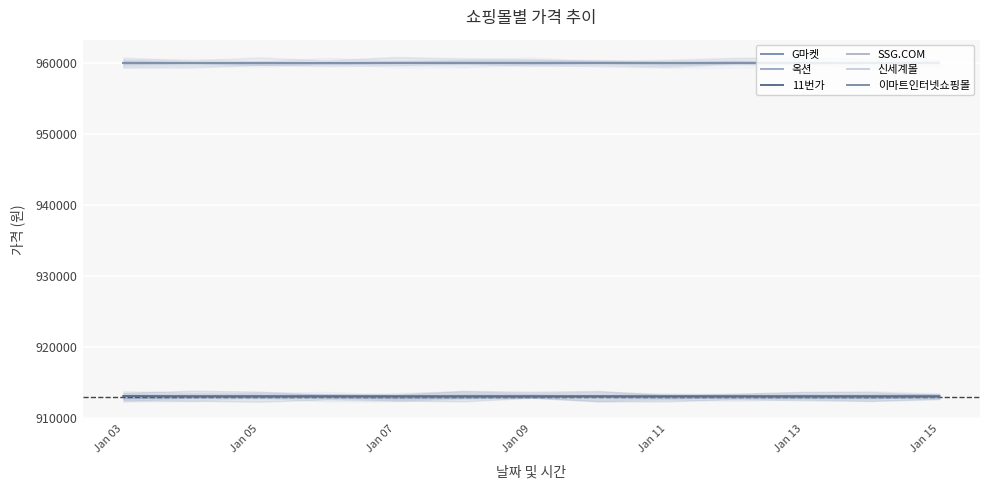

At 8, list the series in order from smallest to largest.

G마켓, 옥션, 11번가, SSG.COM, 신세계몰, 이마트인터넷쇼핑몰